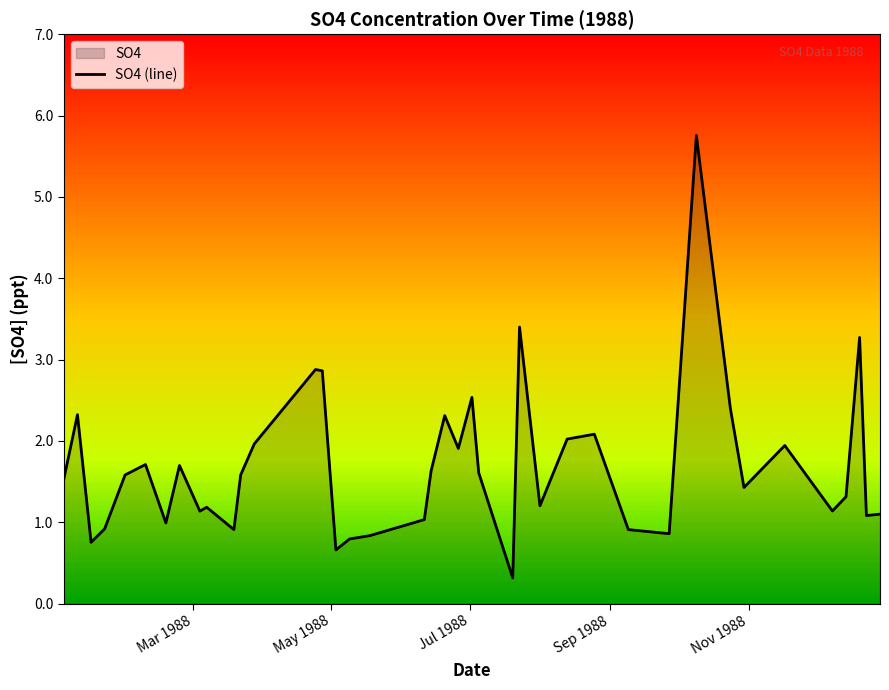

What is the difference between the maximum and second lowest values?

5.1